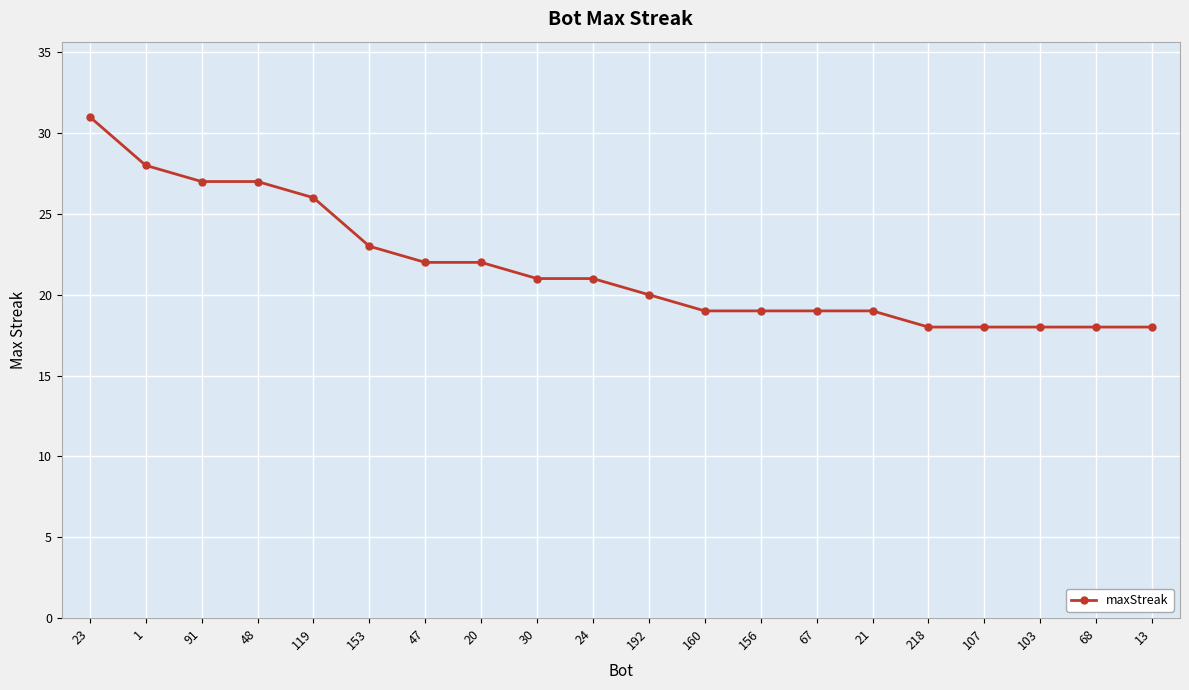

What is the minimum value shown in the chart?

18